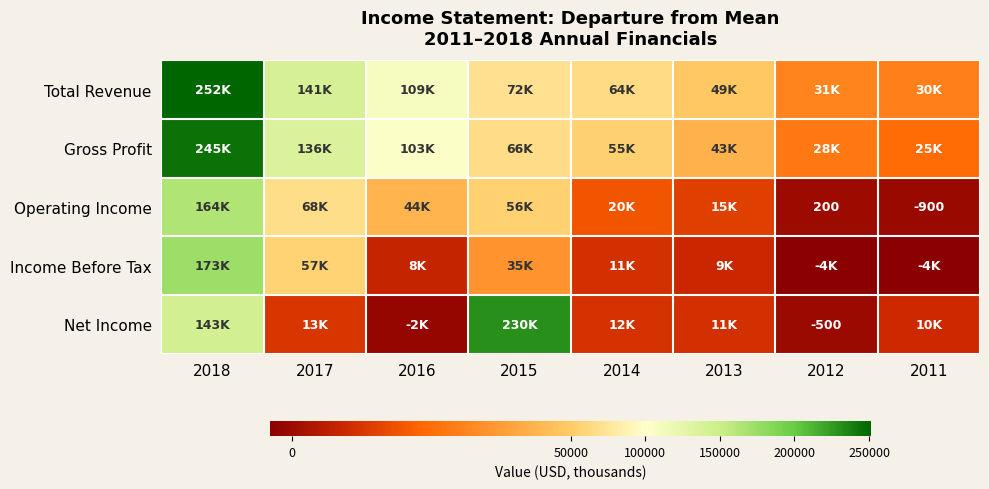

Count the number of categories in the chart.

8